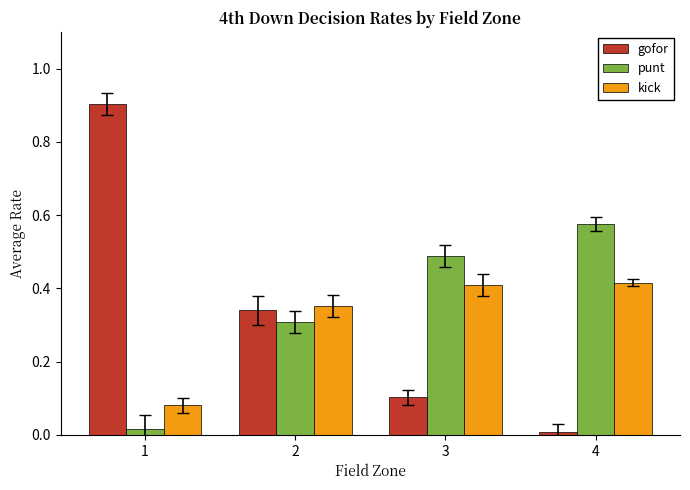

Rank the series by their average value, from lowest to highest.

kick, gofor, punt